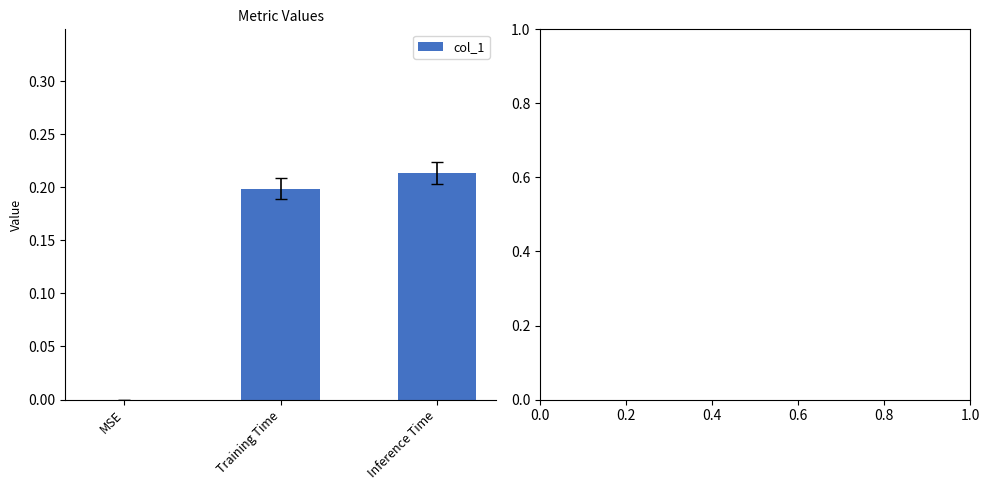

At which category does the chart reach its peak across all series?

Inference Time